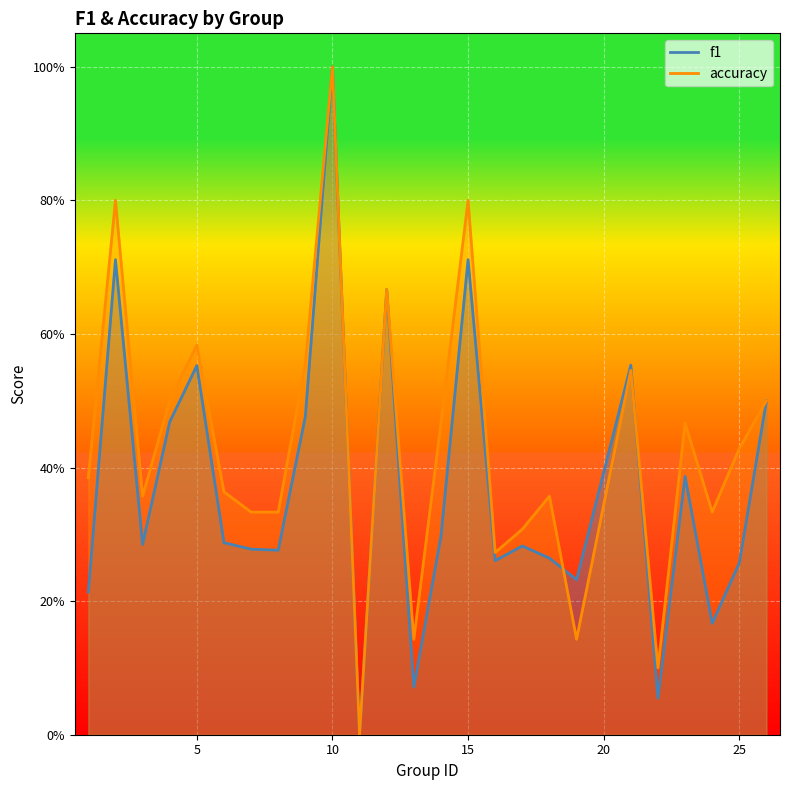

After their last crossing, which series has the higher values: f1 or accuracy?

accuracy